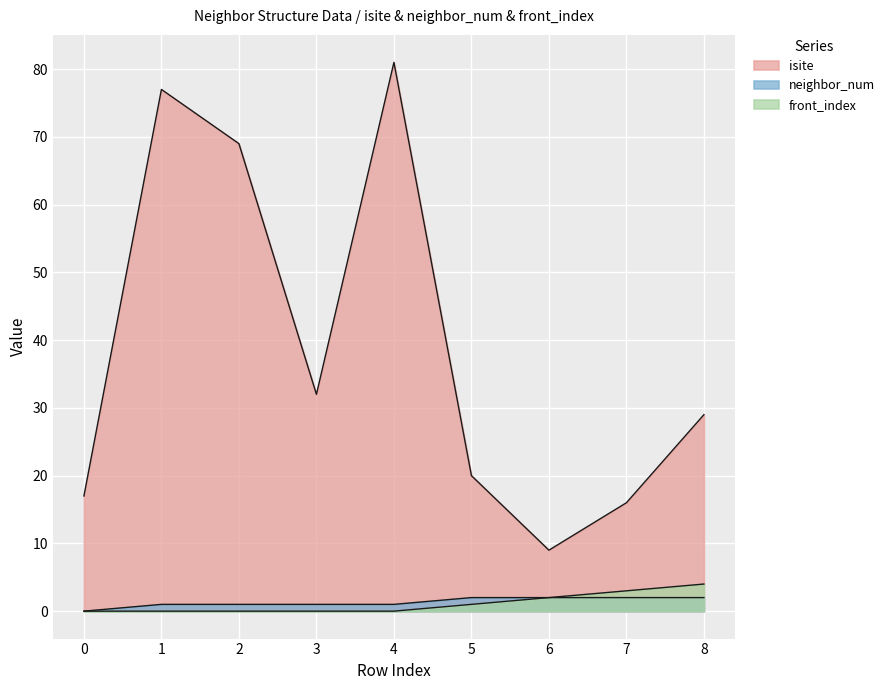

Which series changed the most between 6 and 8?

isite